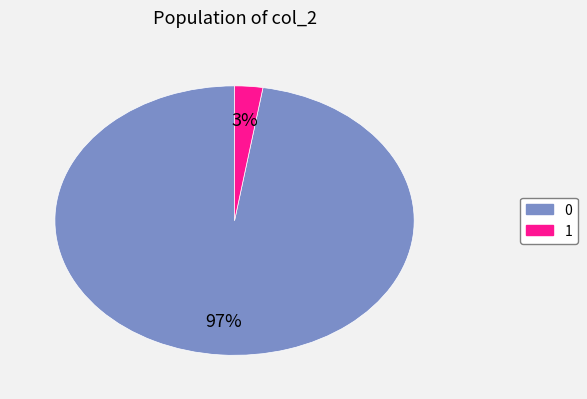

Do 1 and 0 together represent more than half of the pie?

Yes